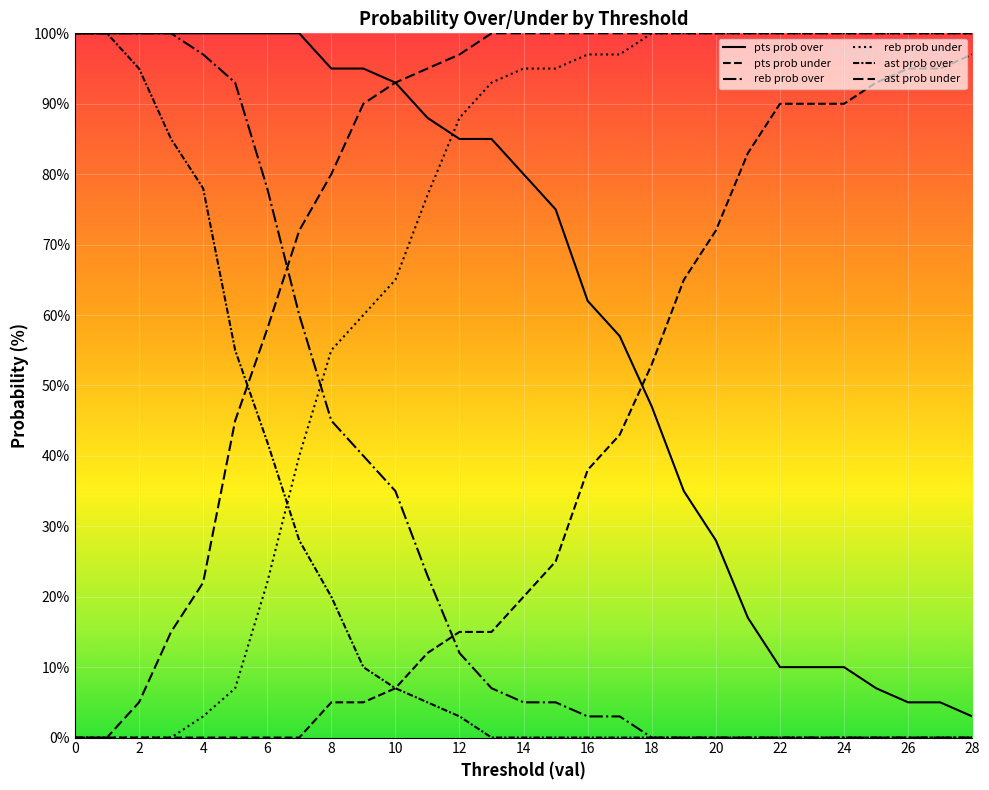

What is the sum of all pts prob over values?

1792